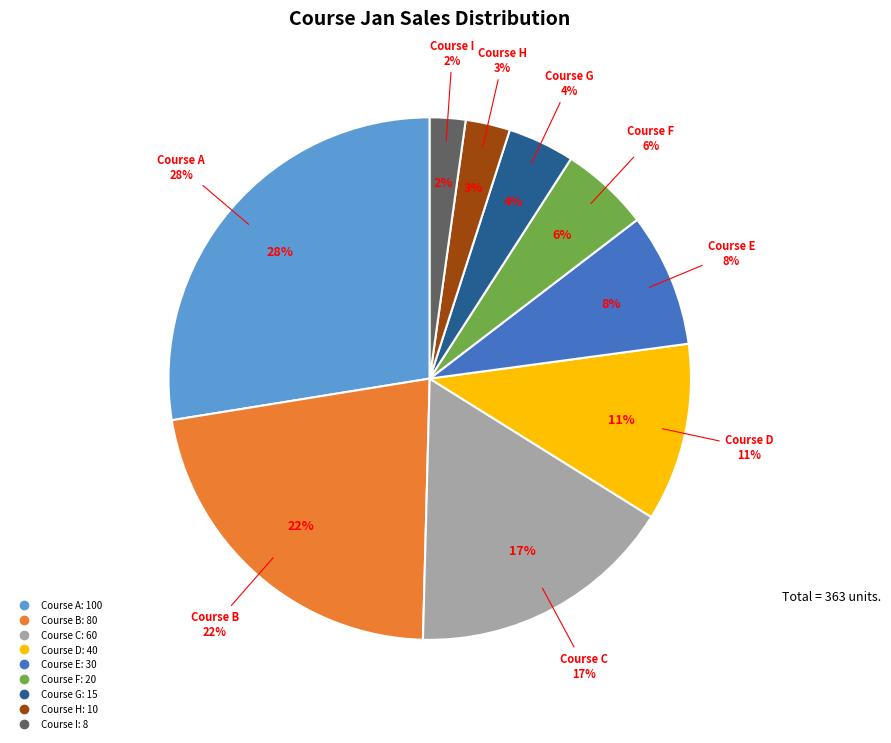

How many slices are in this pie chart?

9